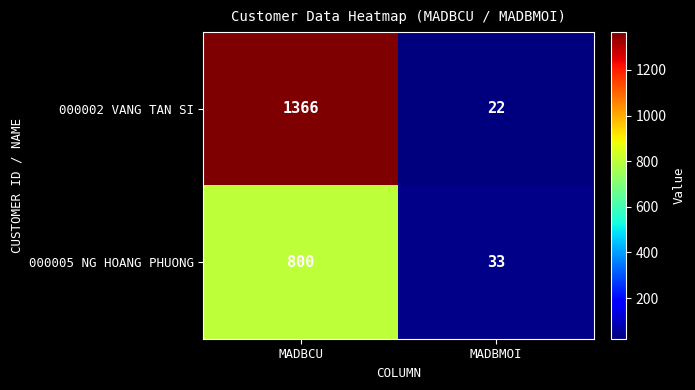

Which series changed the most between MADBCU and MADBMOI?

000002 VANG TAN SI